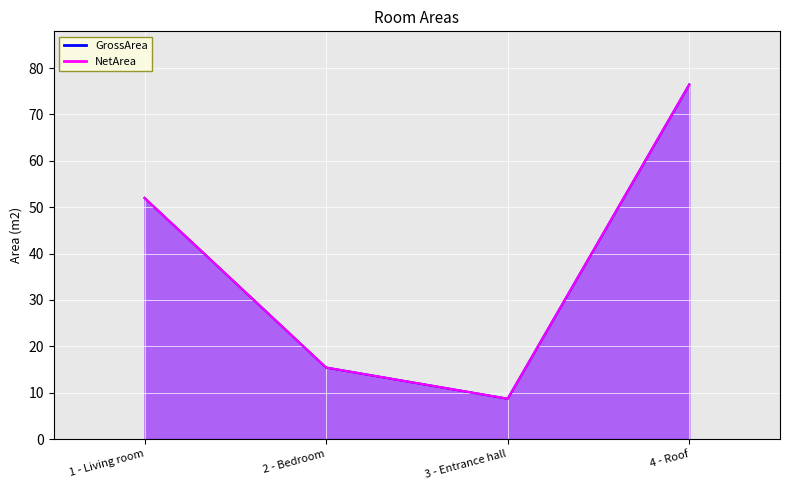

Reading right to left, list all the values displayed in this chart.

GrossArea: 76.5	8.7	15.4	52.0
NetArea: 76.5	8.7	15.4	52.0